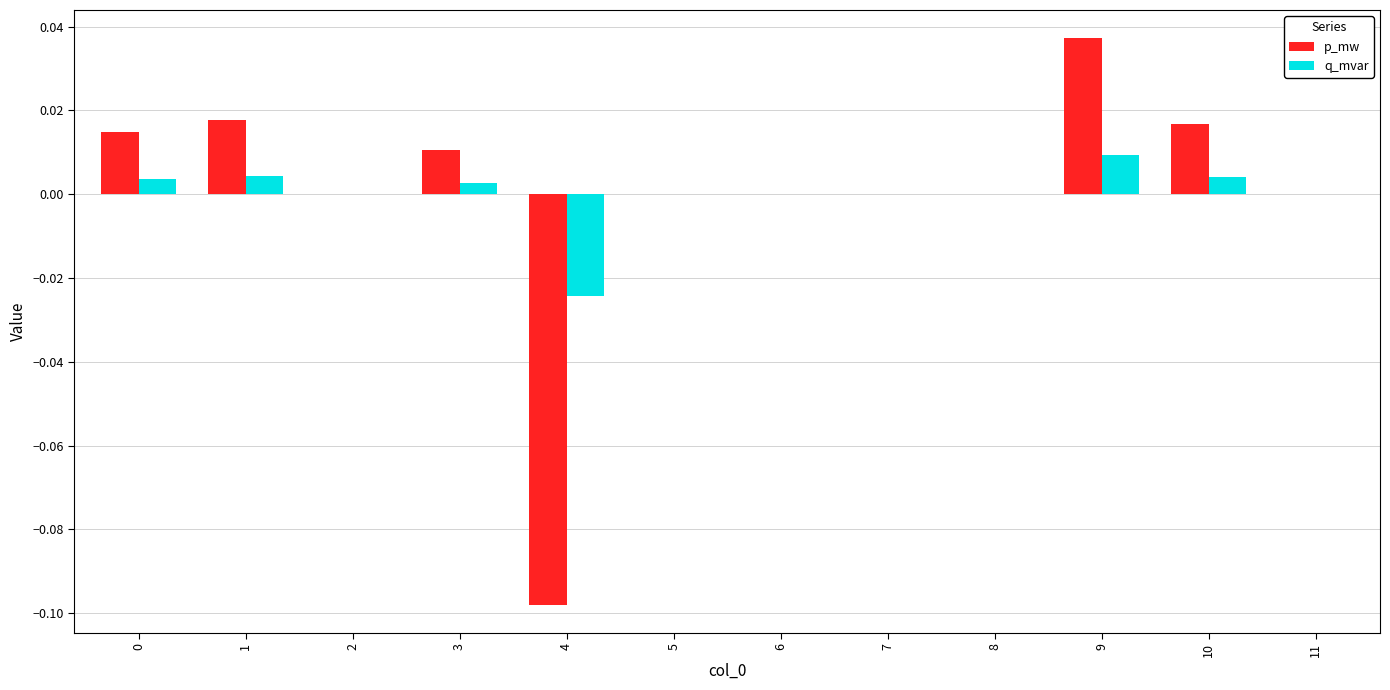

Which category has the highest value in the p_mw series?

9